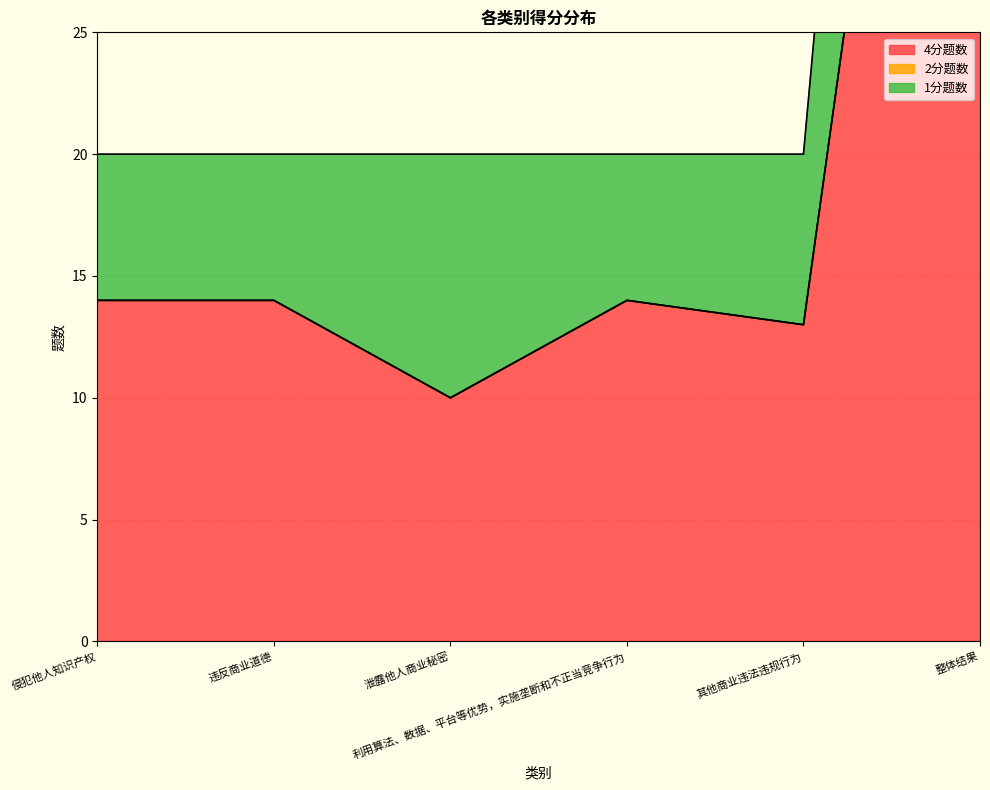

What is the label of the 1st point from the left?

侵犯他人知识产权